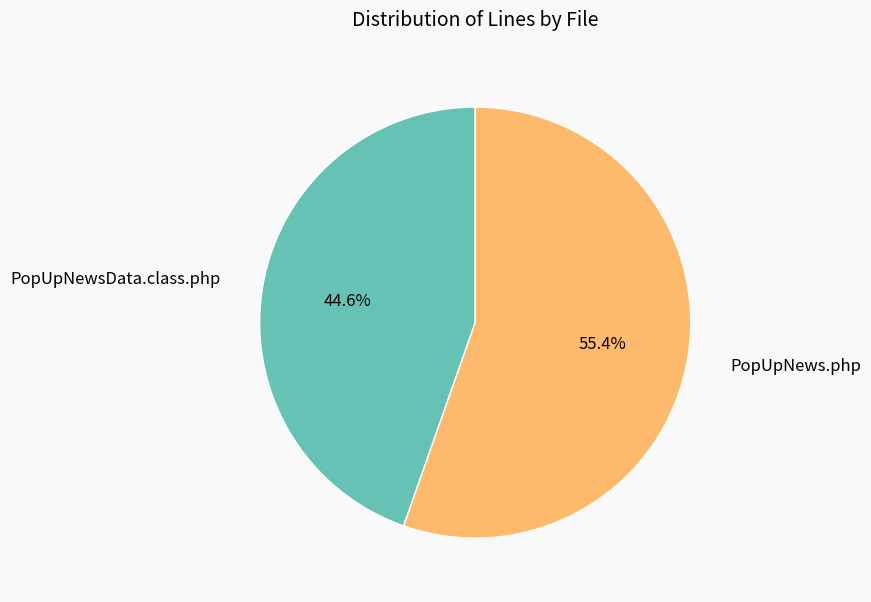

To the nearest percent, what percentage of the pie is PopUpNews.php?

55%